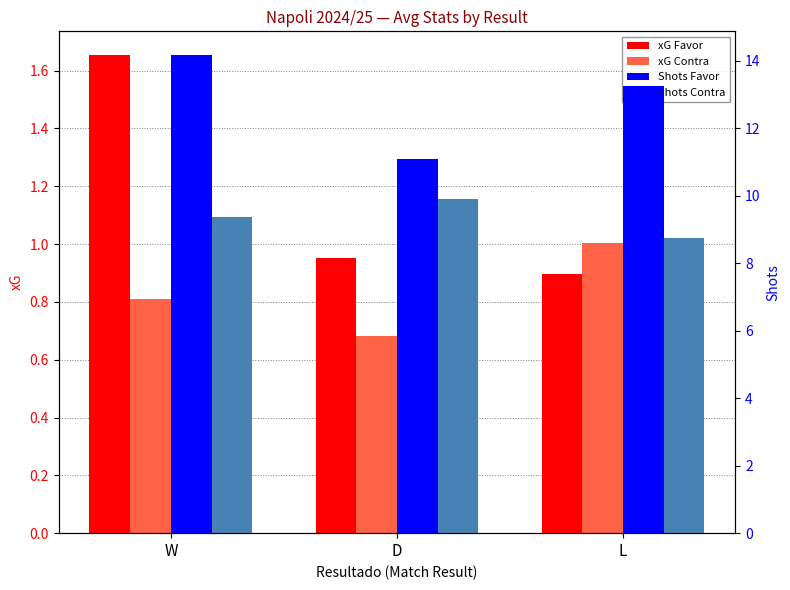

The value of Shots Contra at L is 8.8. True or false?

True